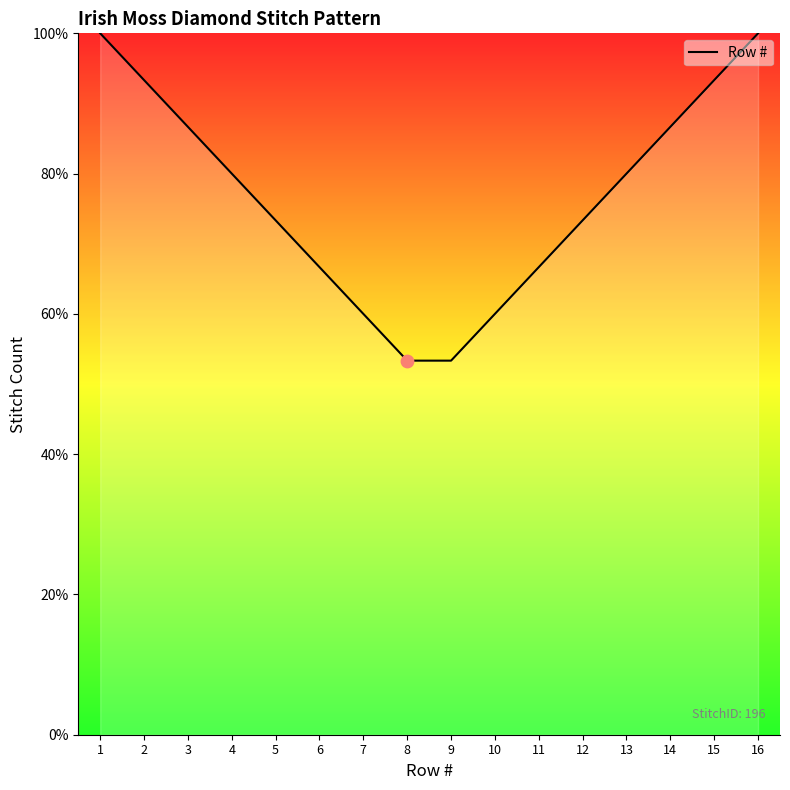

What is the change in value from 9 to 13?

+26.7